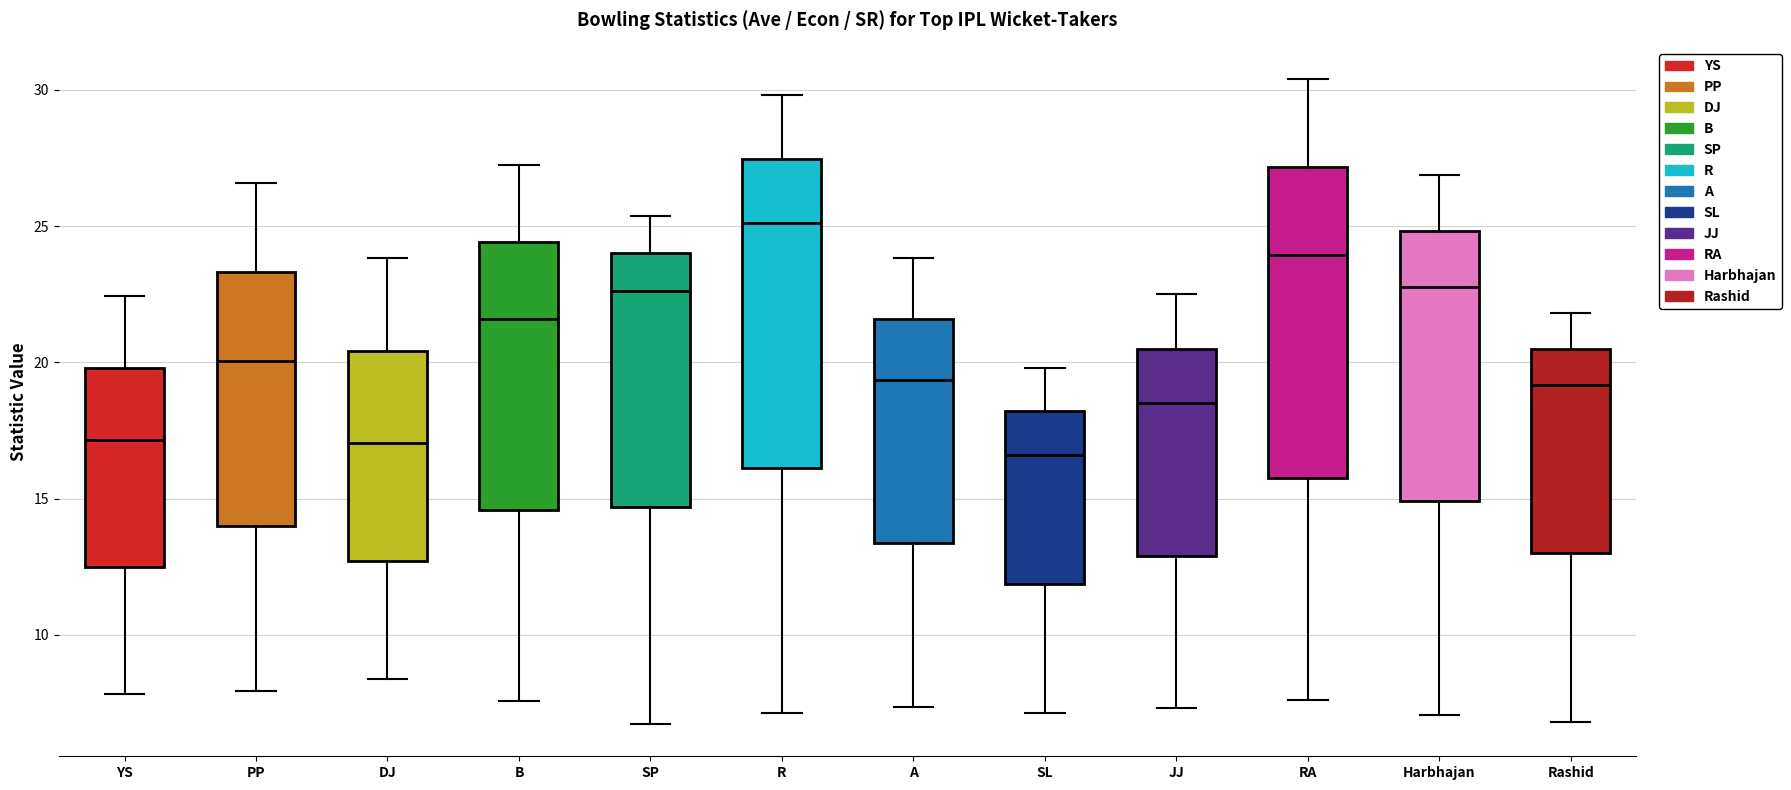

Where is the lower edge of the box for B on the y-axis? The values are not printed on the chart, so give them approximately, as read against the axis.

14.5